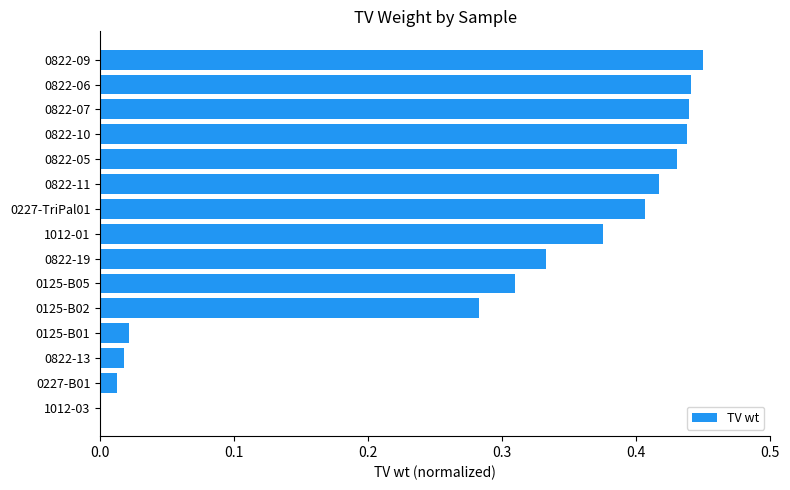

How many categories are shown in the chart?

15